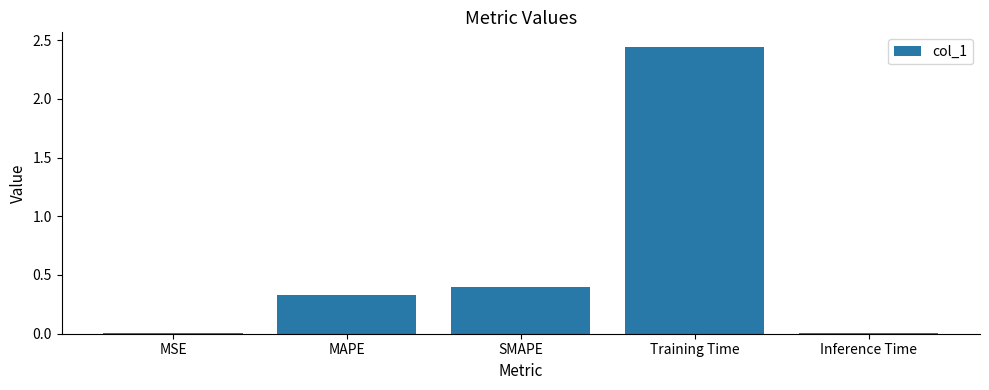

True or false: the data shows 0.6 at SMAPE.

False